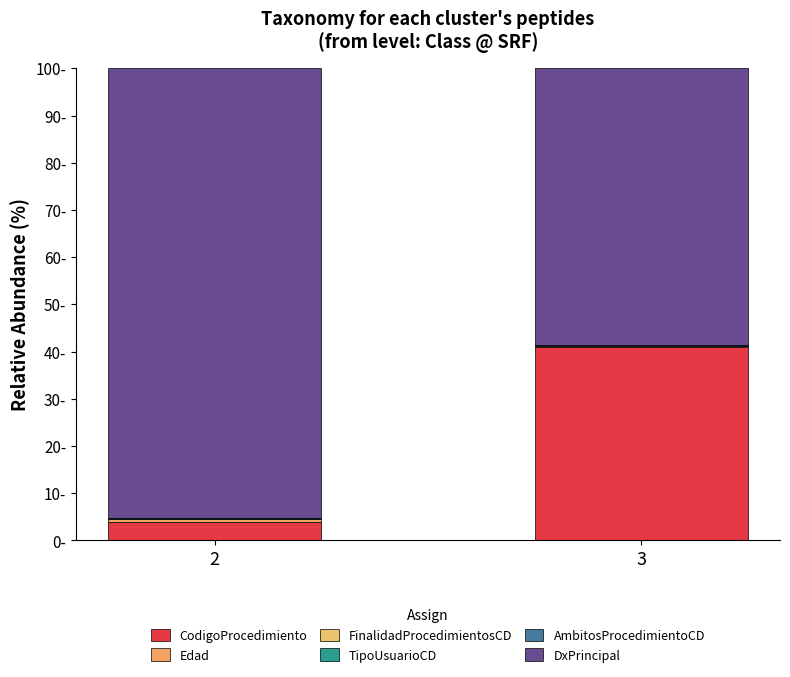

Are the bars horizontal?

No